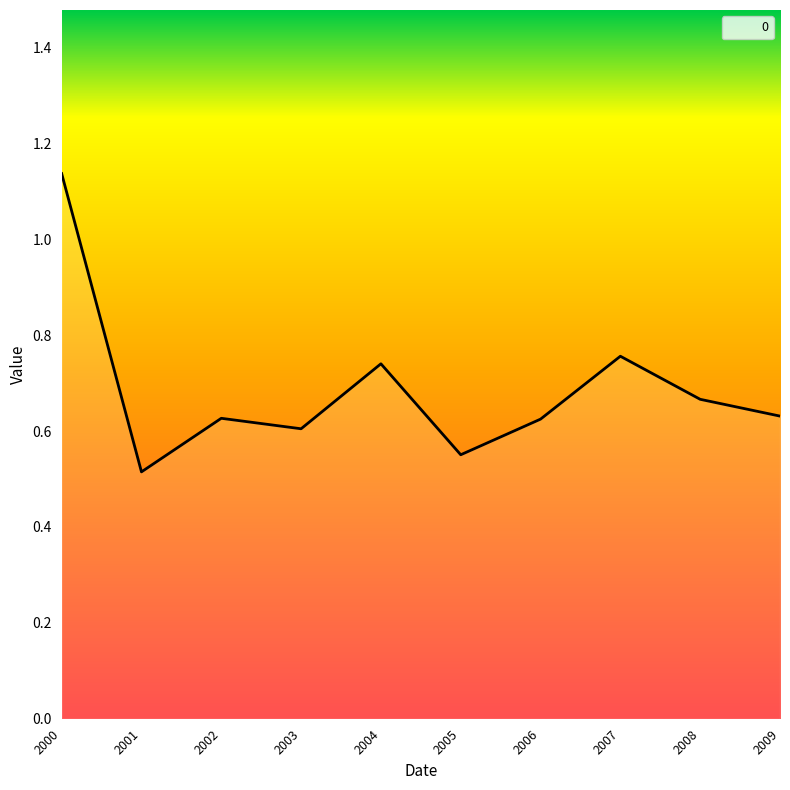

Between 2005 and 2008, which is larger?

2008